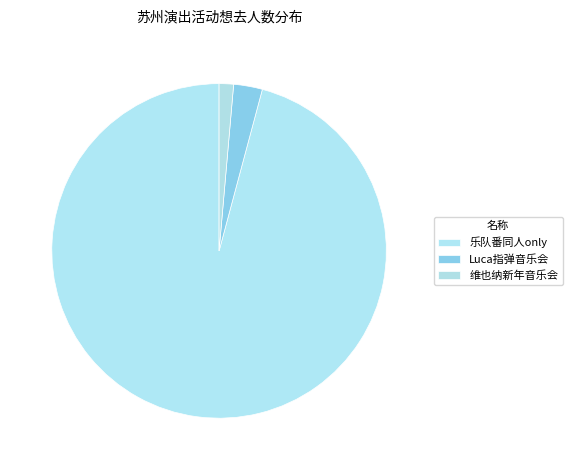

Count the number of slices in the pie.

3